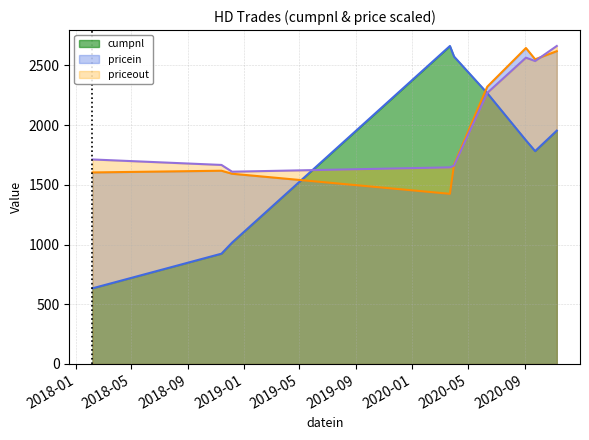

True or false: priceout has a value of 930.9 at 2018-11-13.

False